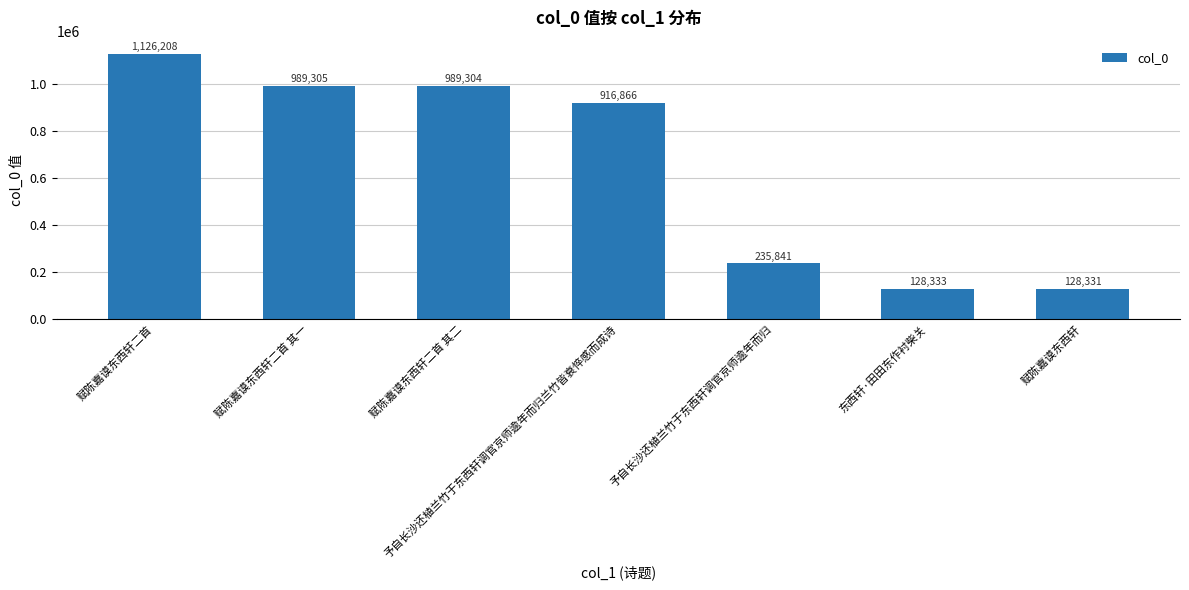

What is the label of the 1st bar from the right?

赋陈嘉谟东西轩